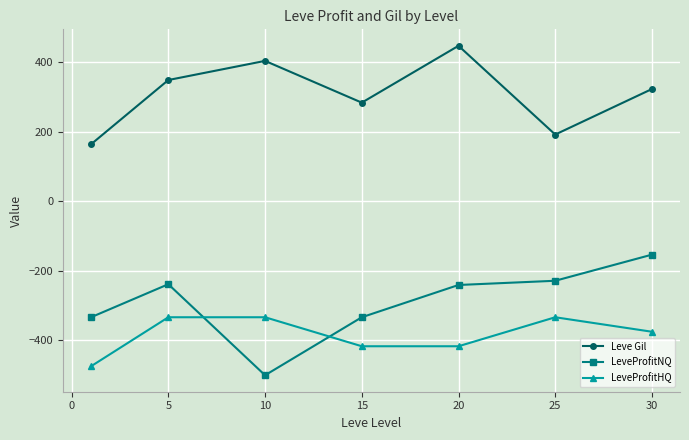

What is the difference between the maximum and minimum values in the Leve Gil series?

283.2